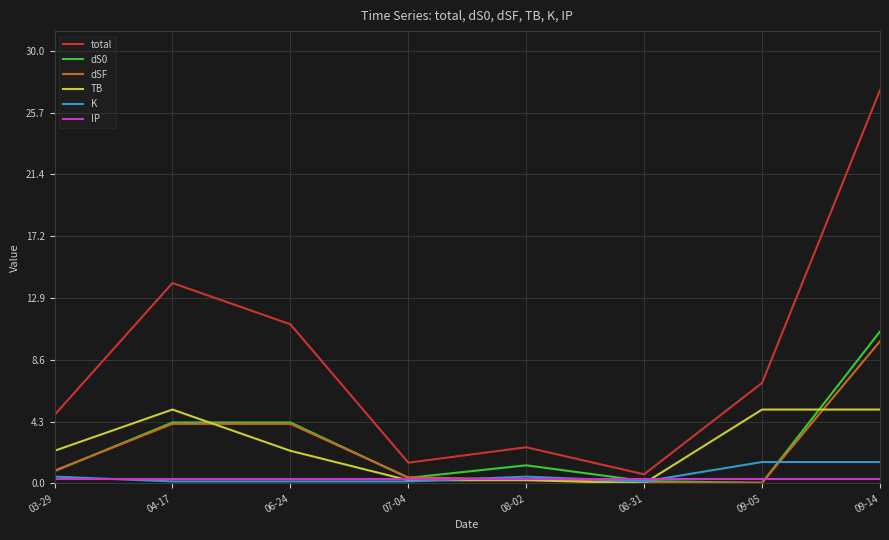

Which series changed the most between 03-29 and 04-17?

total